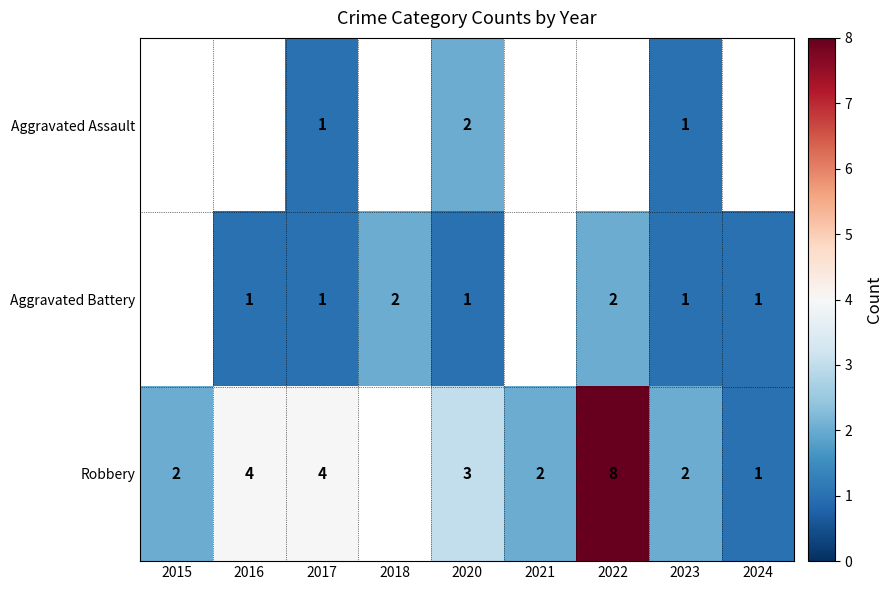

True or false: Robbery has a value of 2 at 2021.

True